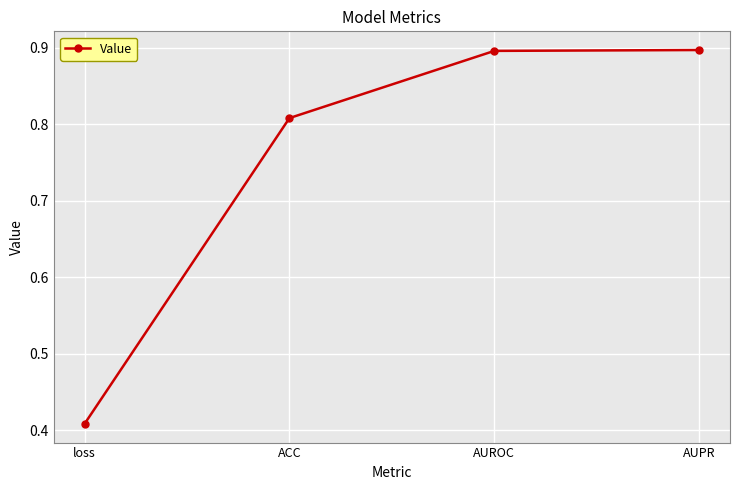

True or false: the data shows 0.4 at ACC.

False